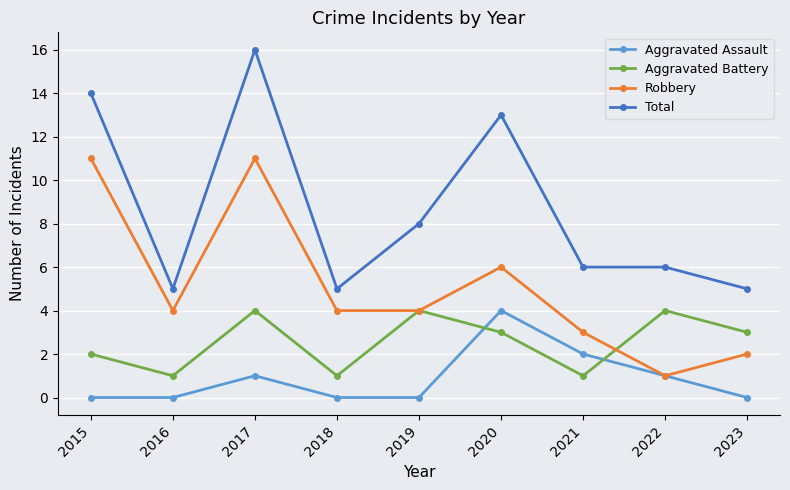

At which label does Aggravated Battery first exceed 3?

2017